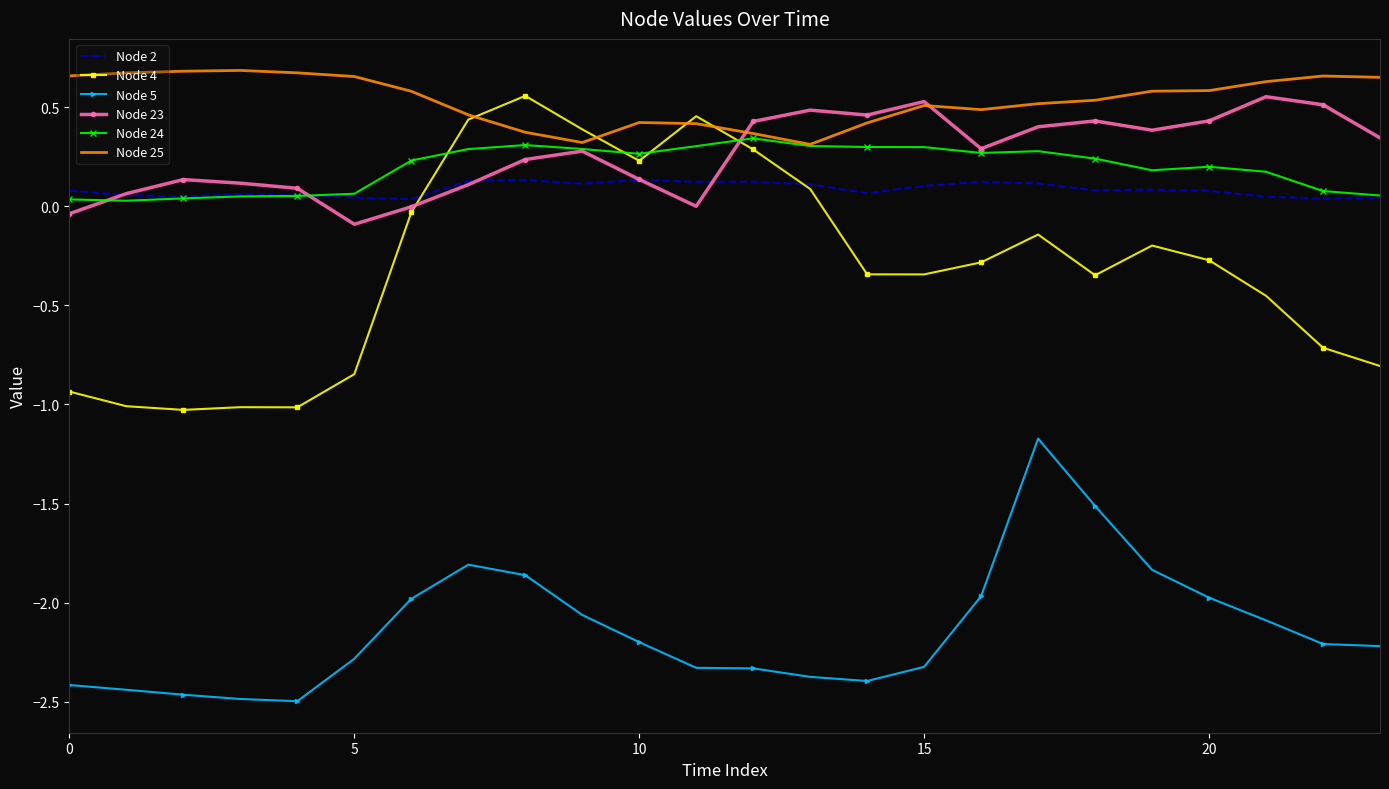

Which series has the largest range (max minus min)?

Node 4